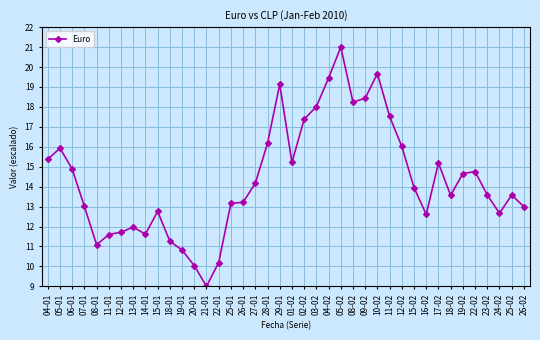

Which category has the lowest value across all series?

21-01